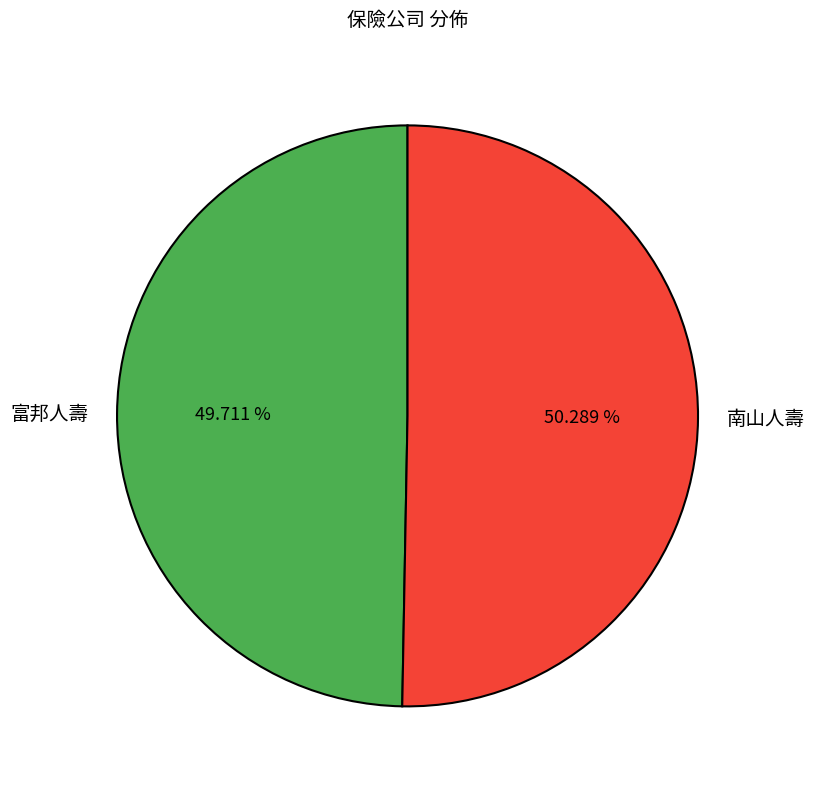

How many segments does this pie chart have?

2